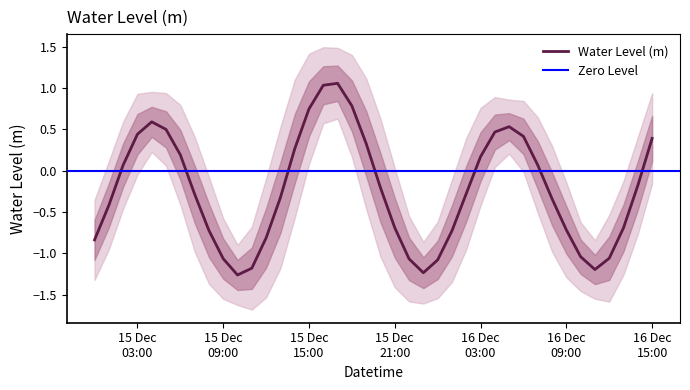

What position from the left is 2023-12-15 07:00:00?

8